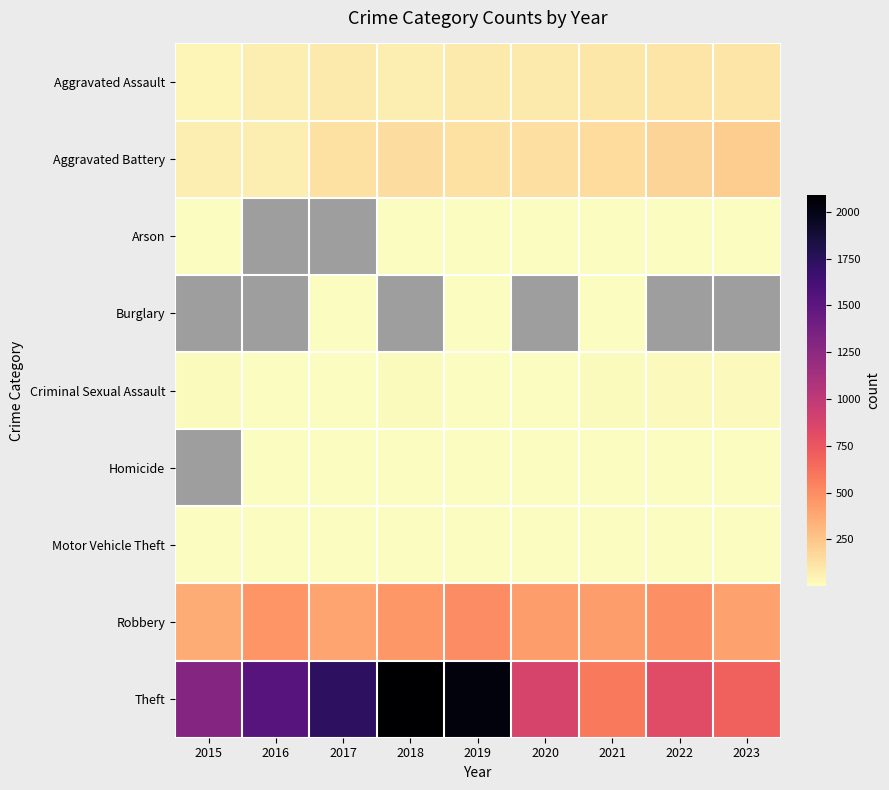

Which series has the largest range (max minus min)?

Theft